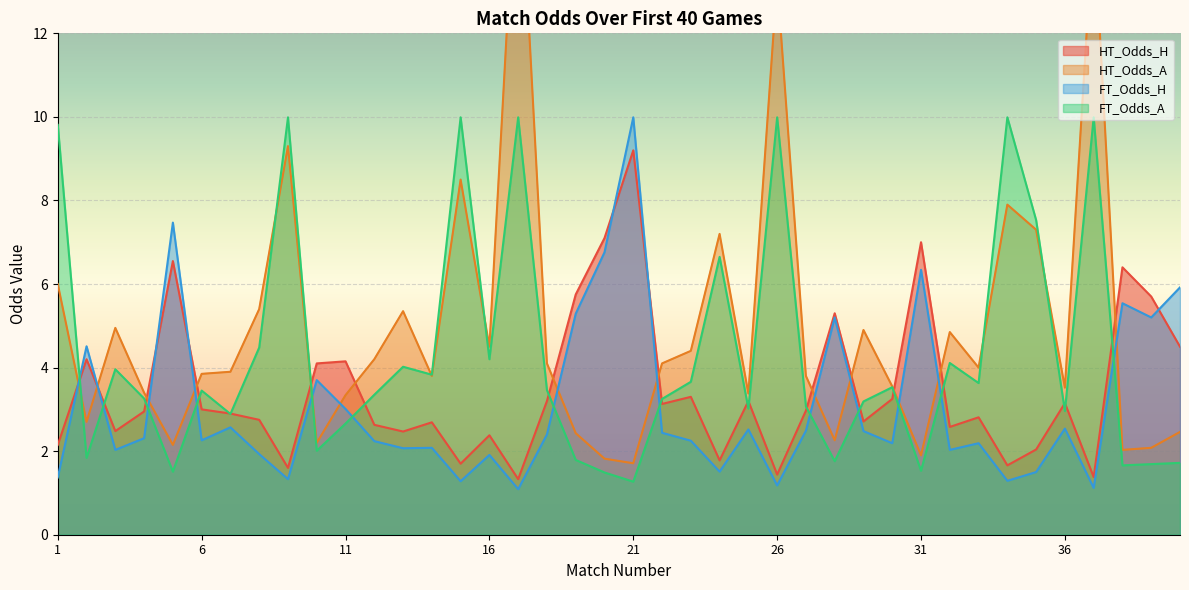

Which series has the widest spread of values?

HT_Odds_A